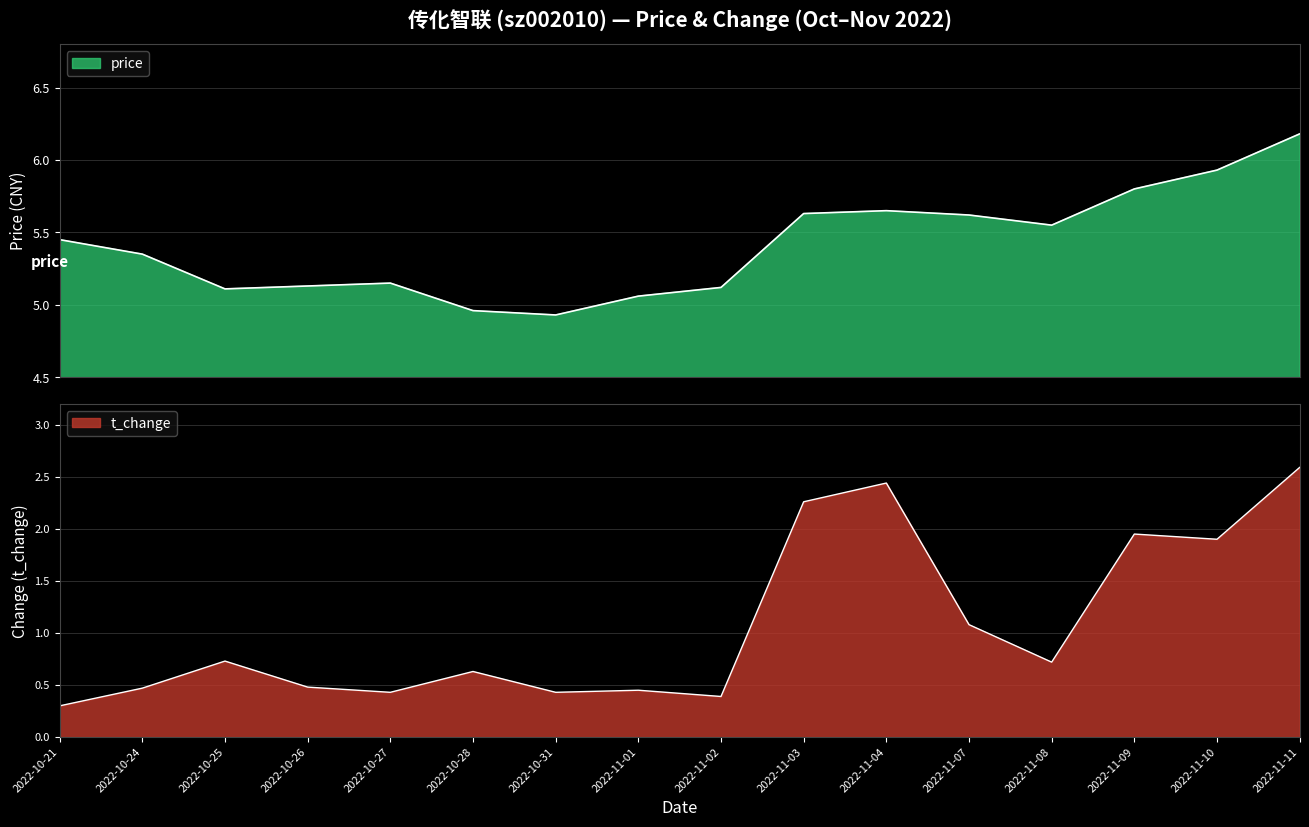

Which category has the highest value across all series?

2022-11-11